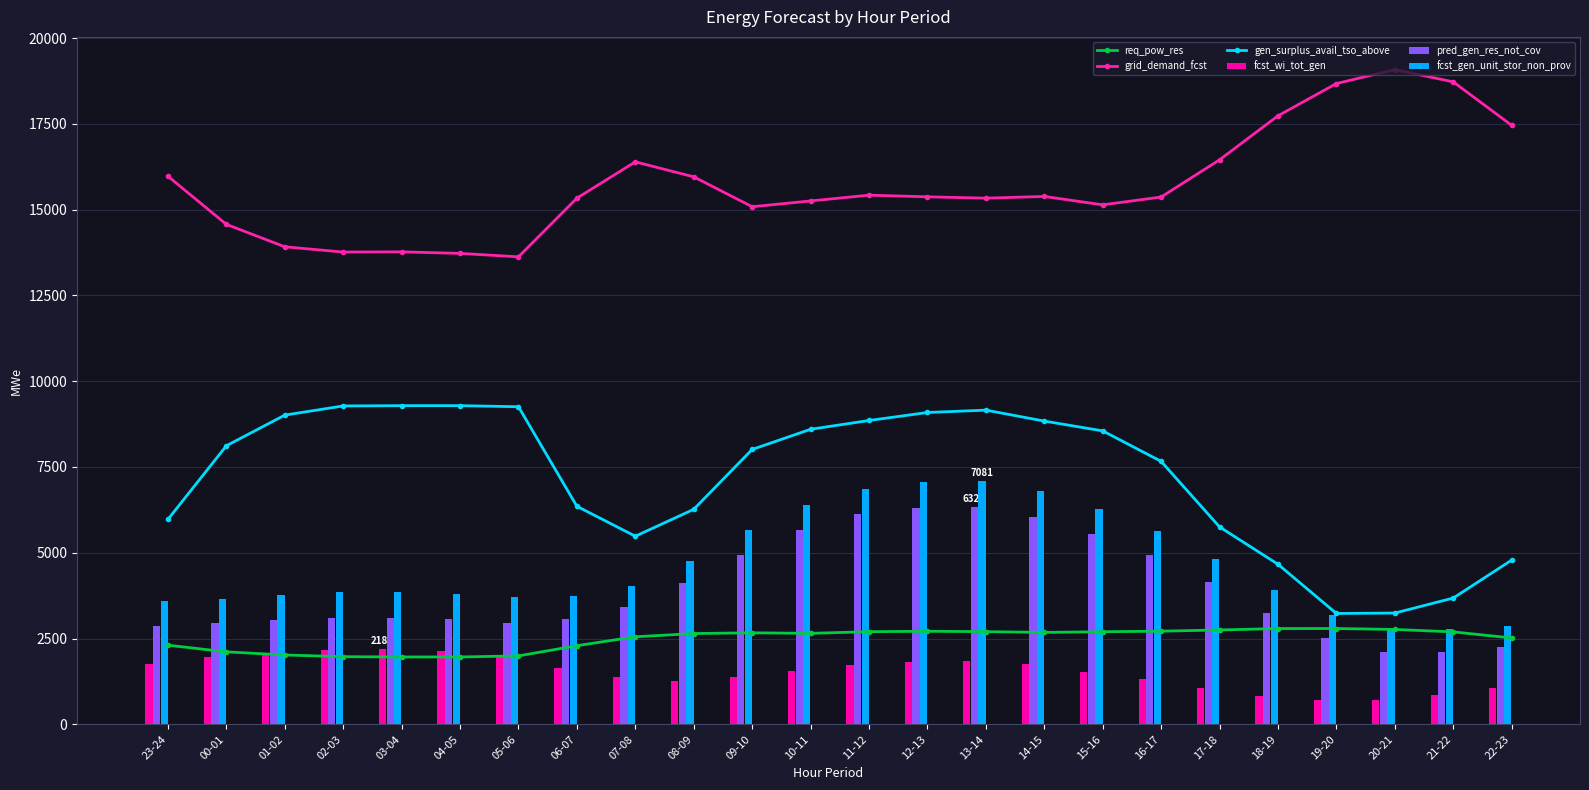

Reading right to left, list all the values displayed in this chart.

req_pow_res: 22-23=2517	21-22=2694	20-21=2765	19-20=2792	18-19=2791	17-18=2750	16-17=2715	15-16=2698	14-15=2679	13-14=2701	12-13=2712	11-12=2700	10-11=2651	09-10=2667	08-09=2646	07-08=2551	06-07=2292	05-06=1994	04-05=1963	03-04=1963	02-03=1971	01-02=2021	00-01=2112	23-24=2306
grid_demand_fcst: 22-23=17457	21-22=18724	20-21=19081	19-20=18675	18-19=17735	17-18=16452	16-17=15368	15-16=15140	14-15=15385	13-14=15335	12-13=15374	11-12=15422	10-11=15254	09-10=15085	08-09=15956	07-08=16393	06-07=15335	05-06=13625	04-05=13725	03-04=13770	02-03=13764	01-02=13917	00-01=14571	23-24=15973
gen_surplus_avail_tso_above: 22-23=4786	21-22=3680	20-21=3243	19-20=3231	18-19=4664	17-18=5753	16-17=7663	15-16=8552	14-15=8838	13-14=9157	12-13=9088	11-12=8855	10-11=8599	09-10=8011	08-09=6266	07-08=5482	06-07=6354	05-06=9256	04-05=9287	03-04=9287	02-03=9279	01-02=9012	00-01=8118	23-24=5972
fcst_wi_tot_gen: 22-23=1070	21-22=861	20-21=719	19-20=702	18-19=819	17-18=1061	16-17=1312	15-16=1537	14-15=1751	13-14=1852	12-13=1818	11-12=1728	10-11=1552	09-10=1365	08-09=1265	07-08=1381	06-07=1652	05-06=1956	04-05=2137	03-04=2182	02-03=2174	01-02=2087	00-01=1950	23-24=1772
pred_gen_res_not_cov: 22-23=2242	21-22=2111	20-21=2097	19-20=2502	18-19=3243	17-18=4158	16-17=4947	15-16=5553	14-15=6052	13-14=6321	12-13=6306	11-12=6123	10-11=5657	09-10=4942	08-09=4127	07-08=3428	06-07=3065	05-06=2961	04-05=3060	03-04=3105	02-03=3098	01-02=3033	00-01=2940	23-24=2870
fcst_gen_unit_stor_non_prov: 22-23=2868	21-22=2780	20-21=2757	19-20=3200	18-19=3926	17-18=4813	16-17=5634	15-16=6278	14-15=6789	13-14=7081	12-13=7061	11-12=6864	10-11=6392	09-10=5651	08-09=4757	07-08=4039	06-07=3736	05-06=3707	04-05=3808	03-04=3853	02-03=3847	01-02=3782	00-01=3663	23-24=3582